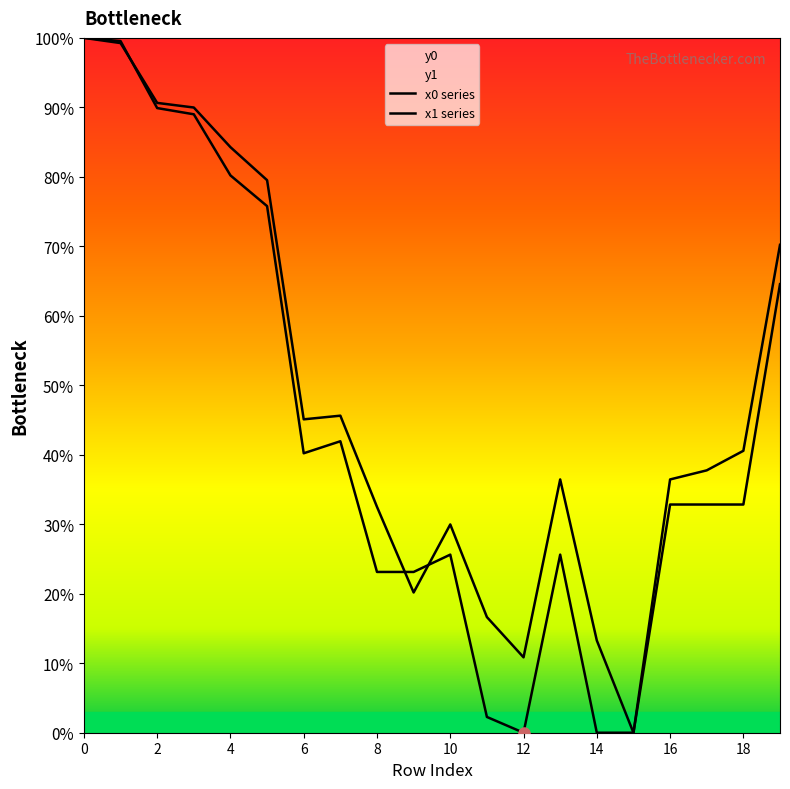

At which label does x1 series reach its minimum?

15